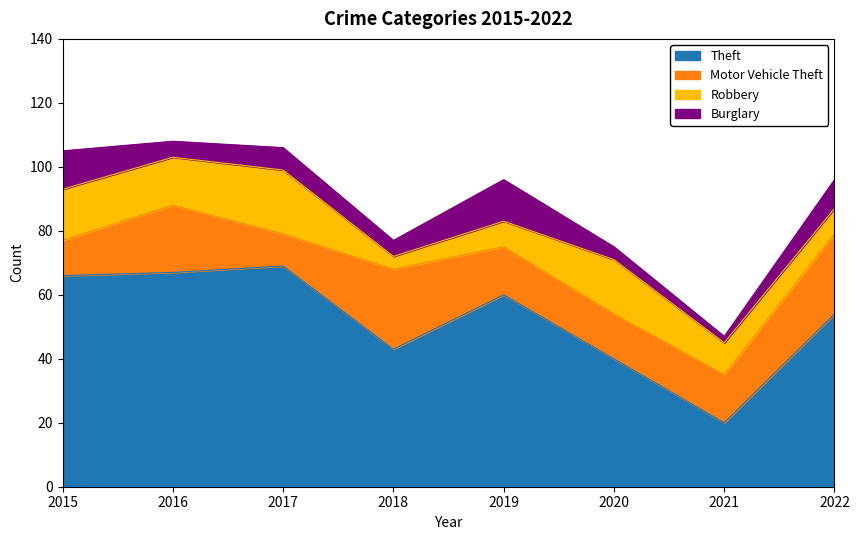

Which series changed the most between 2016 and 2018?

Theft